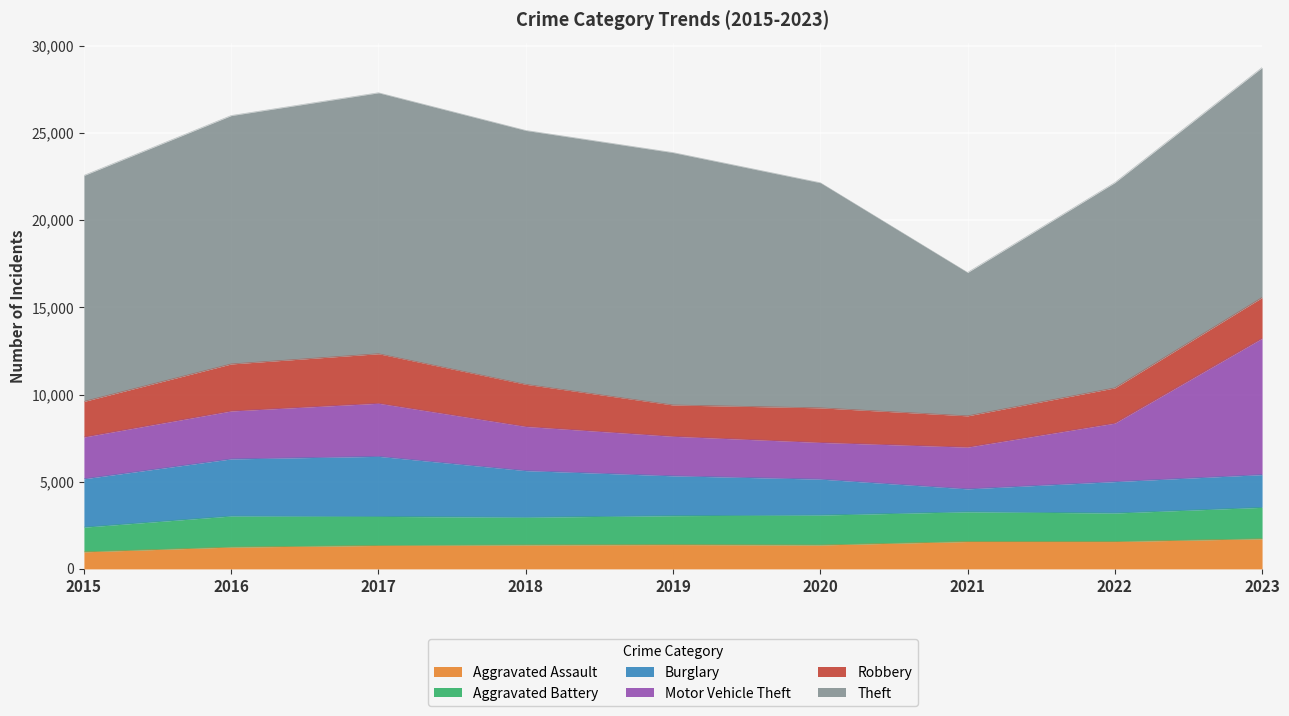

At how many categories does at least one series exceed 5509?

9